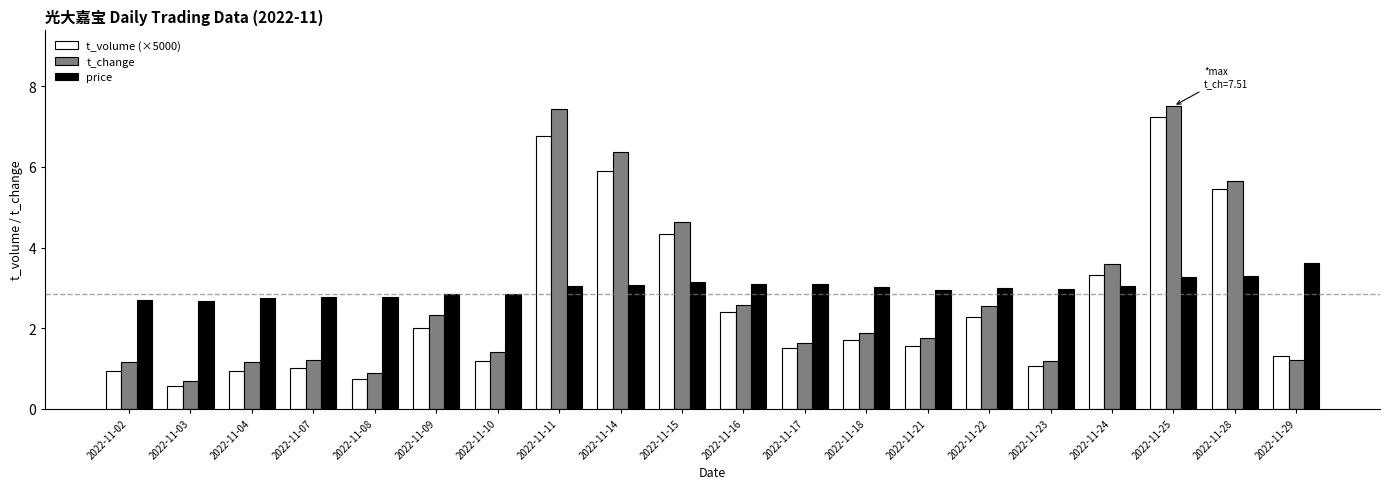

What is the greatest value displayed?

7.5